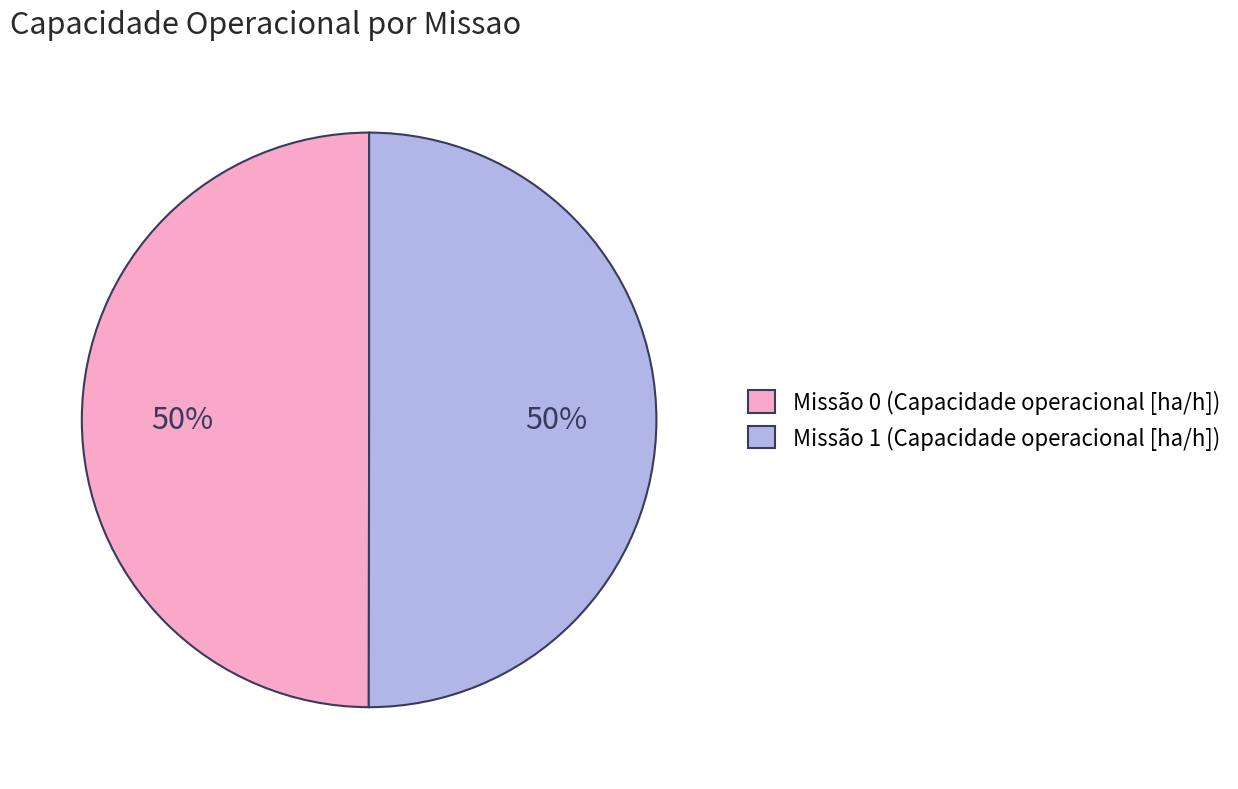

Do Missão 0 (Capacidade operacional [ha/h]) and Missão 1 (Capacidade operacional [ha/h]) together represent more than half of the pie?

Yes